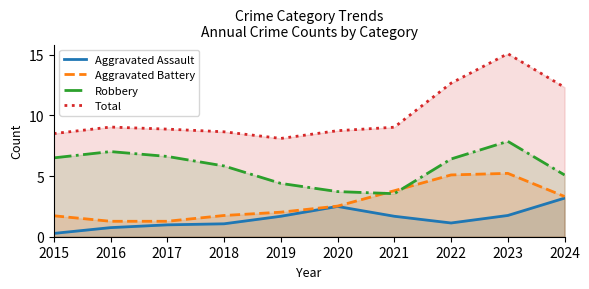

Which series has the widest spread of values?

Total